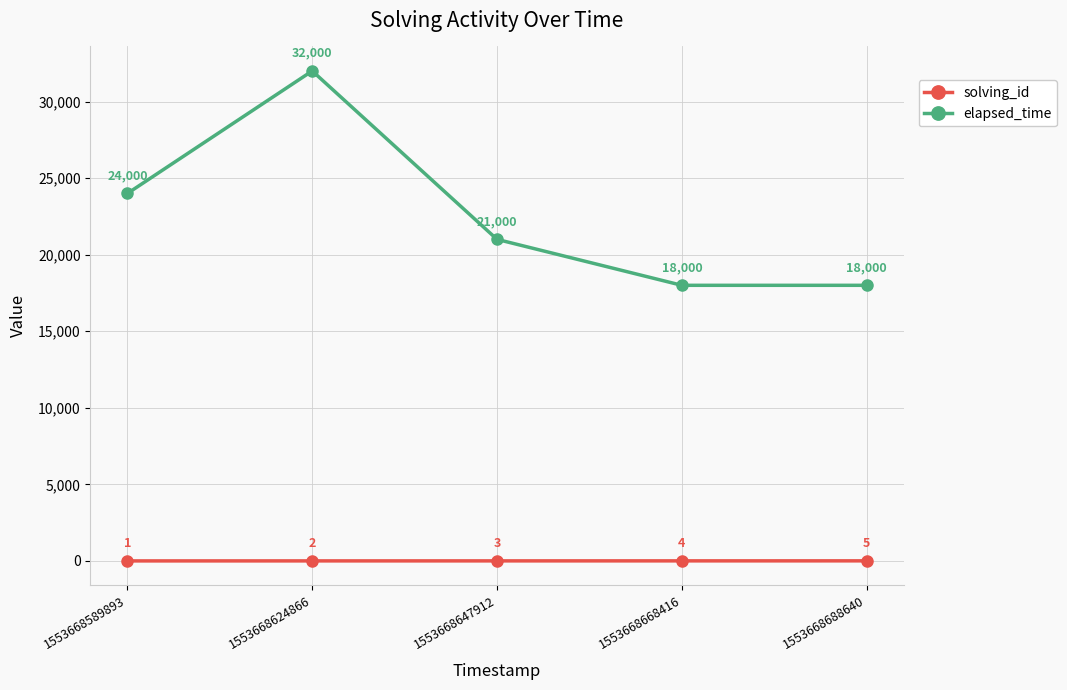

How many lines are shown in the chart?

2